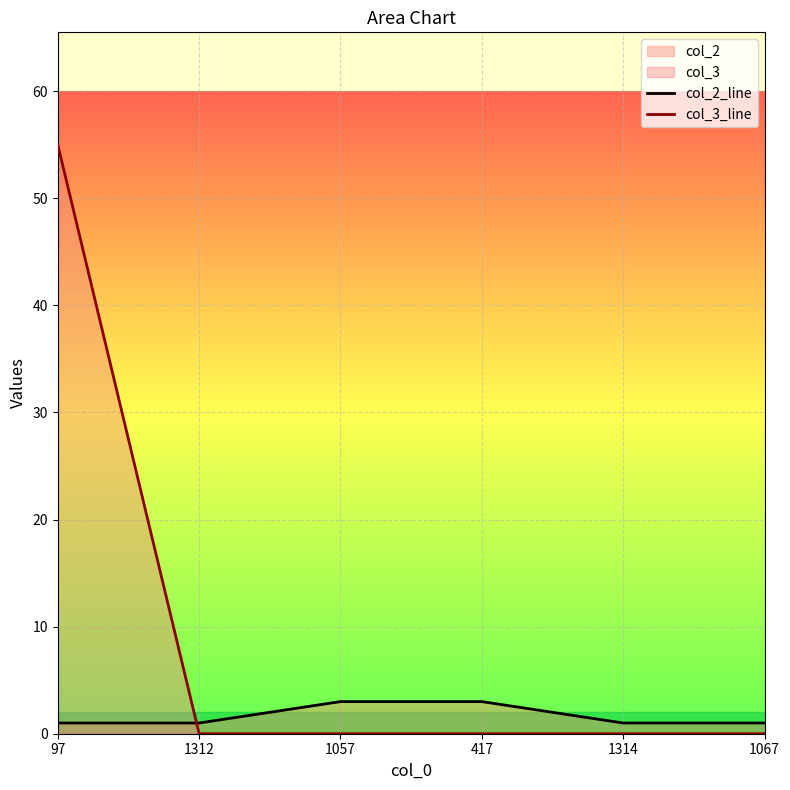

What is the value of the col_2_line point at the 3rd from the left?

3